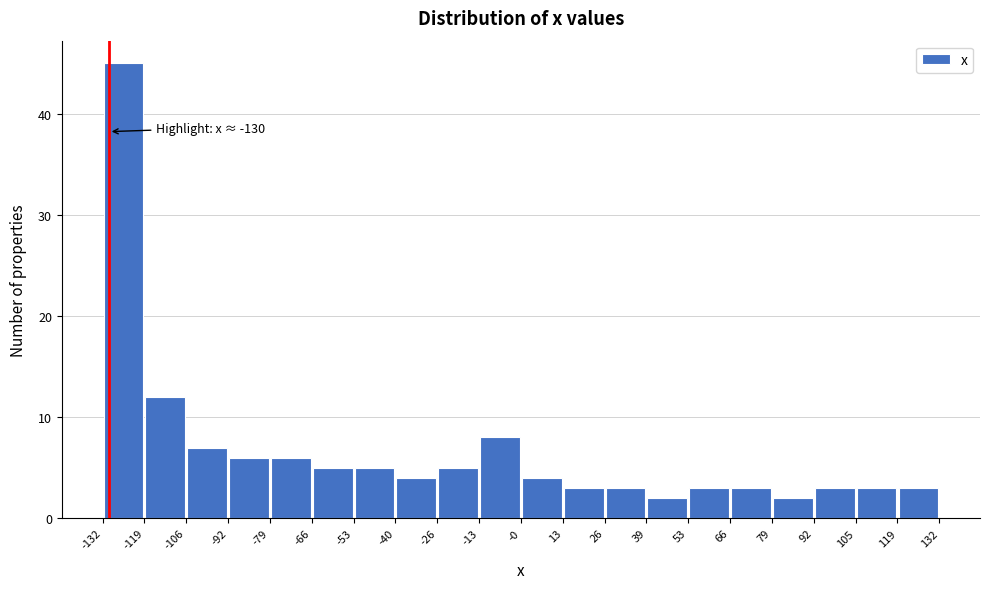

Over which range of the x-axis is the bar tallest?

-132 to -119